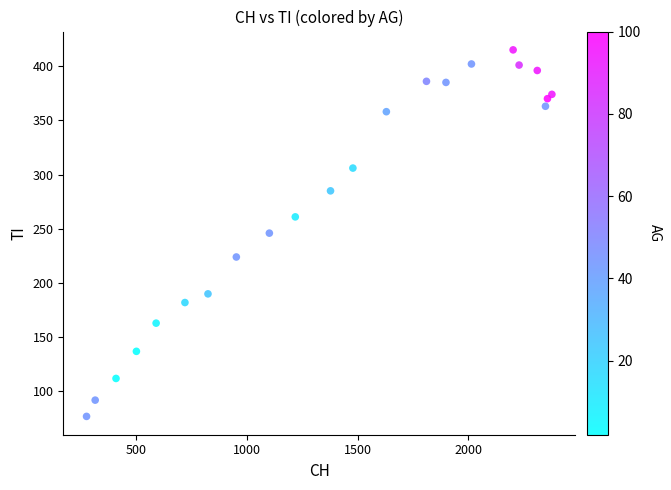

What is the range of Y values (max minus min)?

338